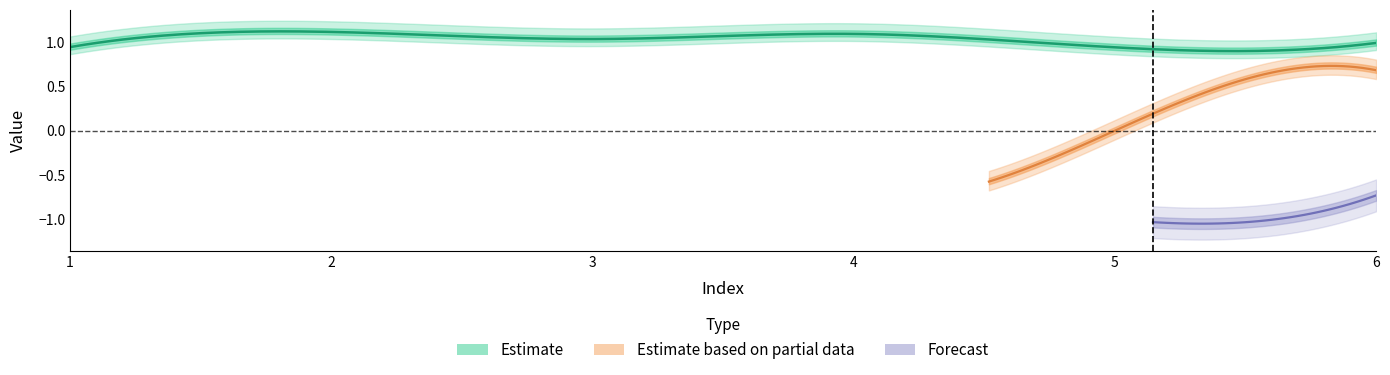

What is the smallest value displayed?

-1.0